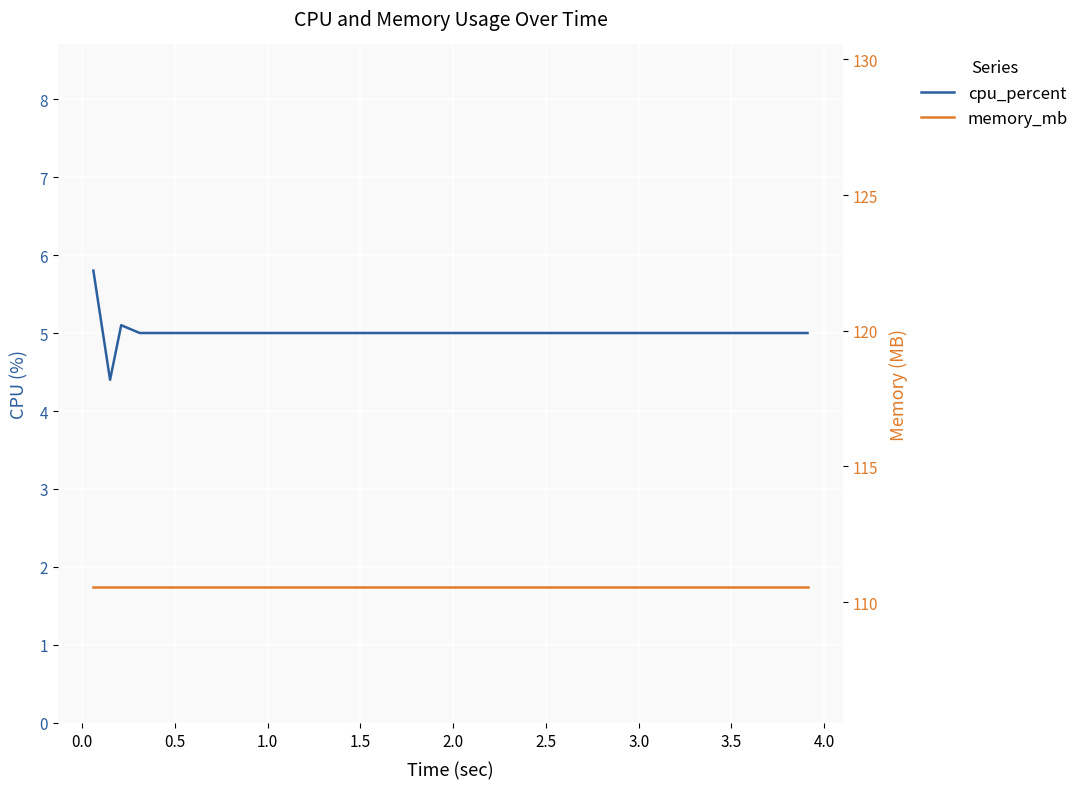

Count the number of data series in this chart.

2